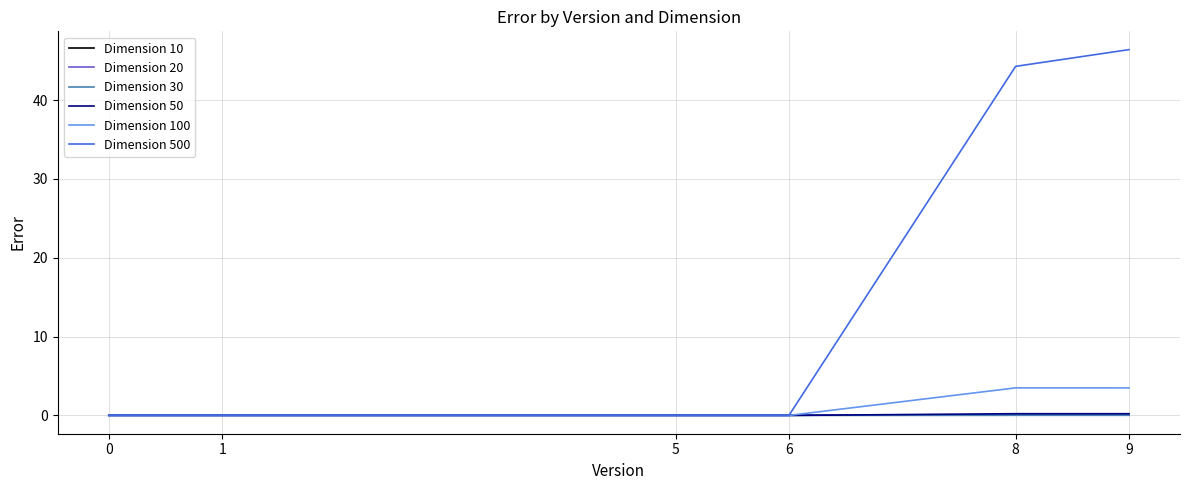

True or false: Dimension 500 and Dimension 20 cross at least once.

False